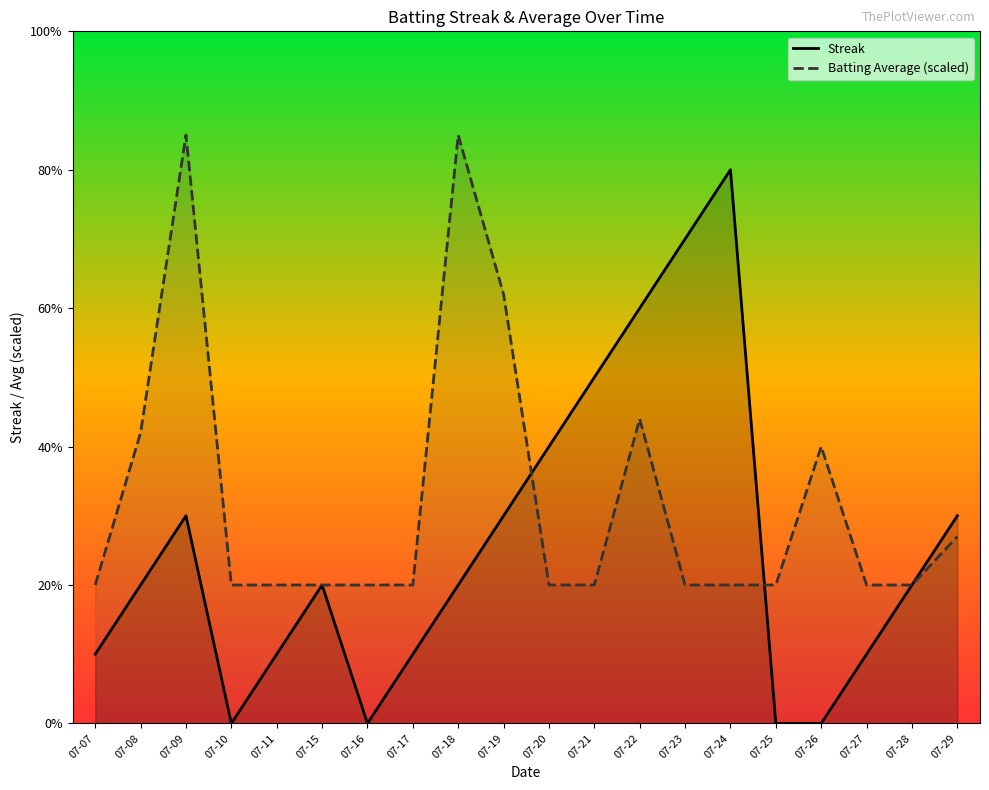

Is it true that Streak equals 2.2 at 07-21?

False